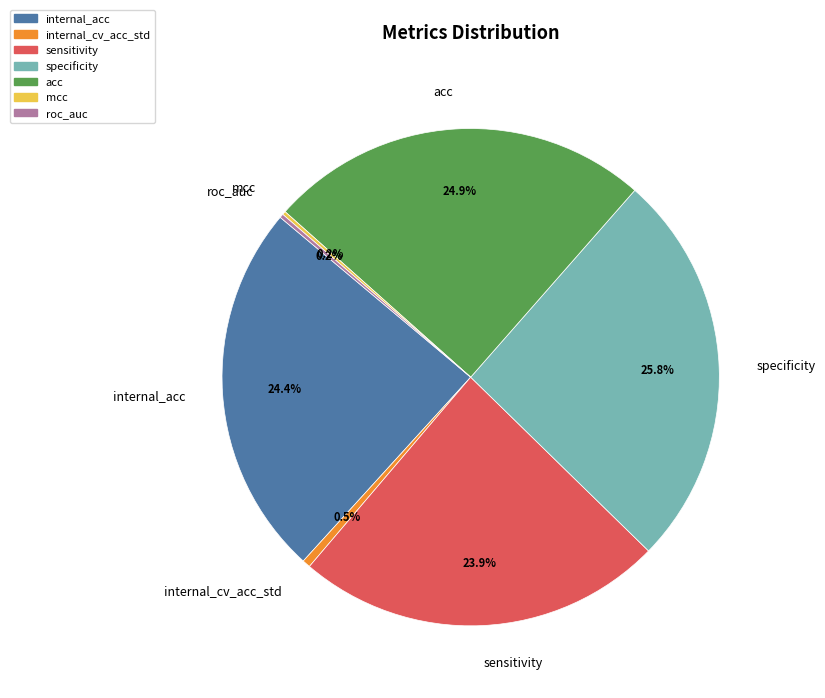

Which category has the biggest portion of the pie?

specificity